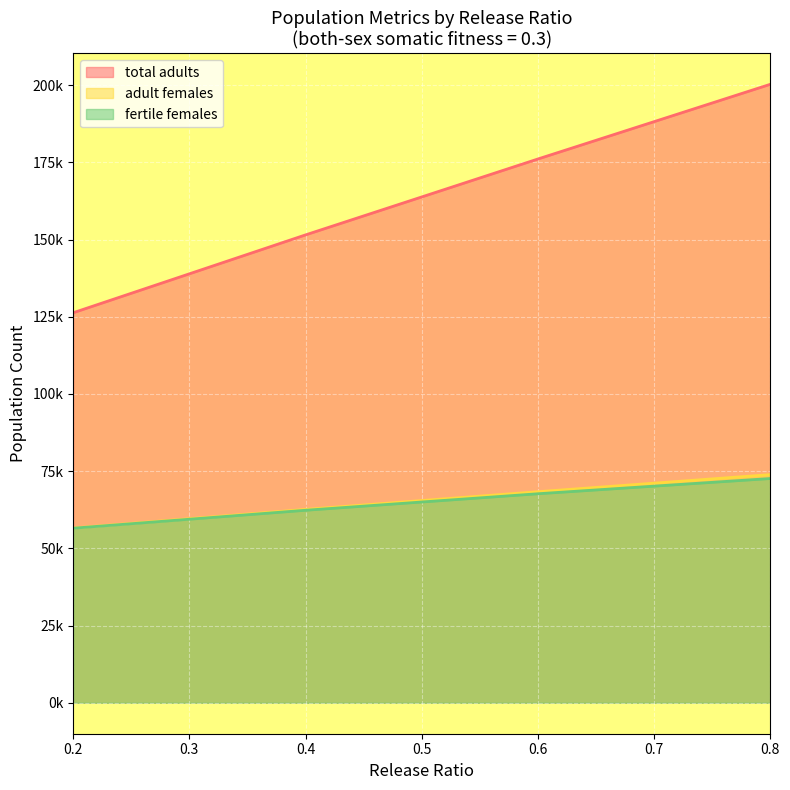

True or false: total adults has more than 2 points higher than both neighbors.

False